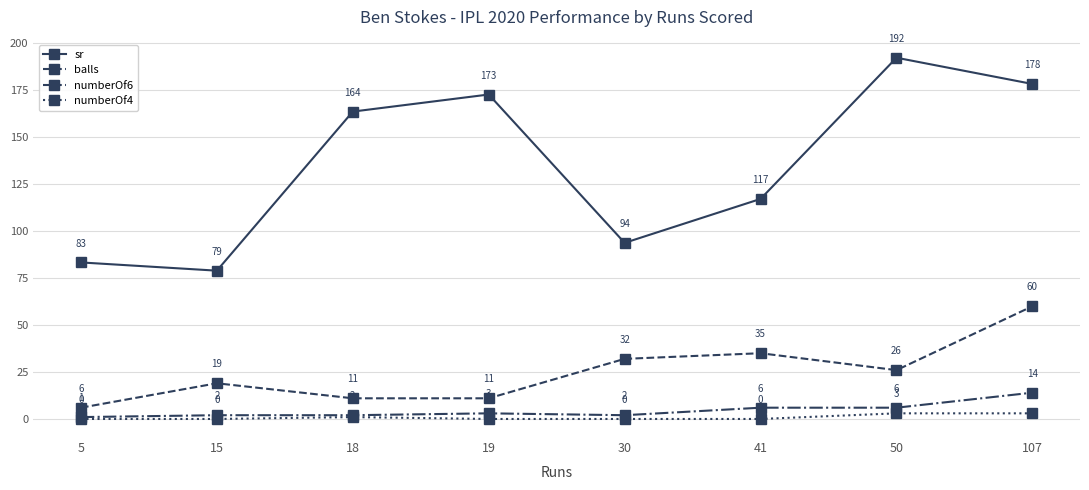

The value of numberOf6 at 50 is 6.0. True or false?

True